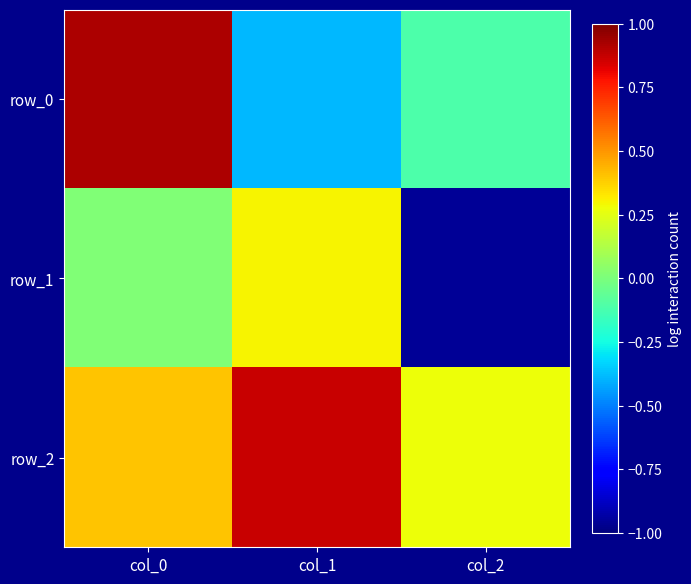

True or false: row_0 has a value of -0.0 at col_2.

False